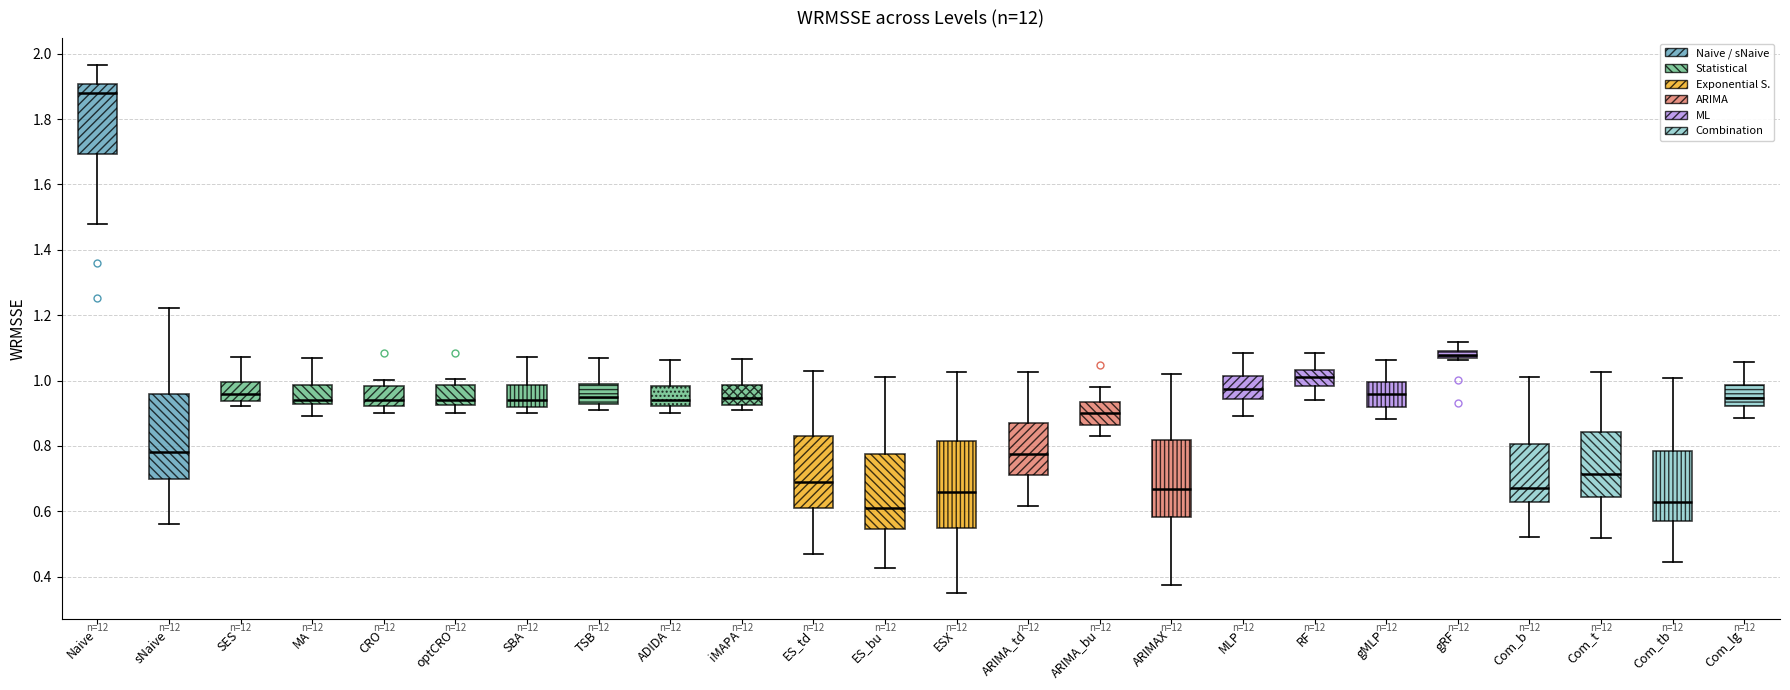

Where is the upper edge of the box for optCRO on the y-axis? The values are not printed on the chart, so give them approximately, as read against the axis.

0.98